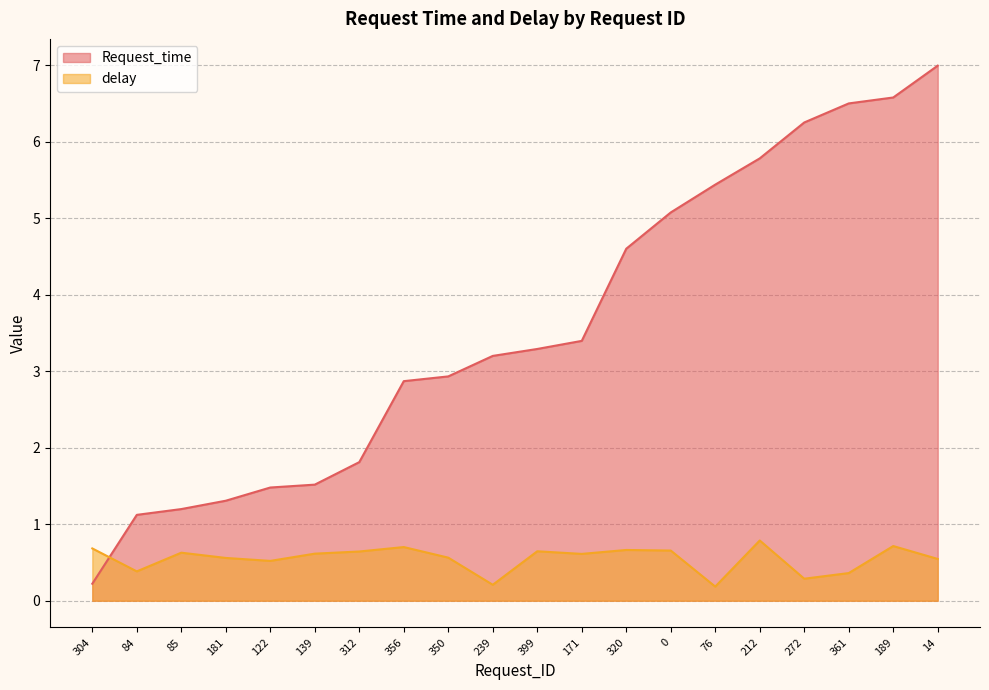

Reading left to right, list all the values displayed in this chart.

Request_time: 304=0.2	84=1.1	85=1.2	181=1.3	122=1.5	139=1.5	312=1.8	356=2.9	350=2.9	239=3.2	399=3.3	171=3.4	320=4.6	0=5.1	76=5.4	212=5.8	272=6.3	361=6.5	189=6.6	14=7.0
delay: 304=0.7	84=0.4	85=0.6	181=0.6	122=0.5	139=0.6	312=0.6	356=0.7	350=0.6	239=0.2	399=0.6	171=0.6	320=0.7	0=0.7	76=0.2	212=0.8	272=0.3	361=0.4	189=0.7	14=0.5